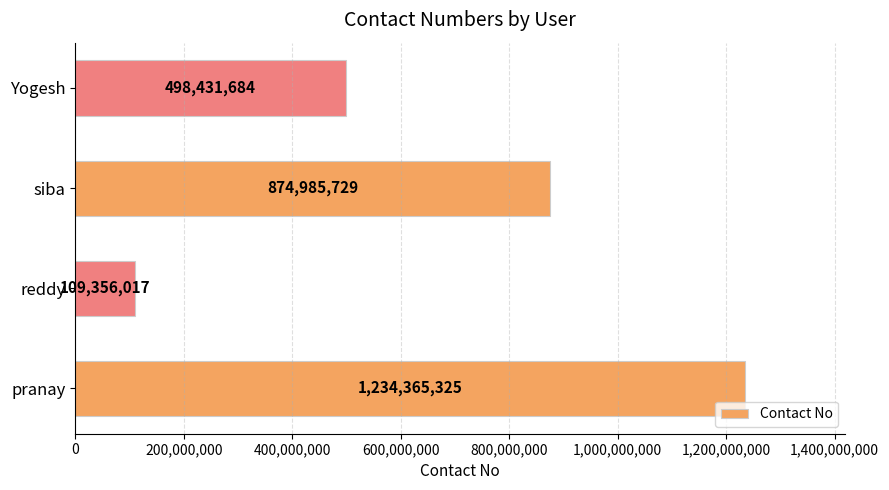

What is the smallest value displayed?

109356017